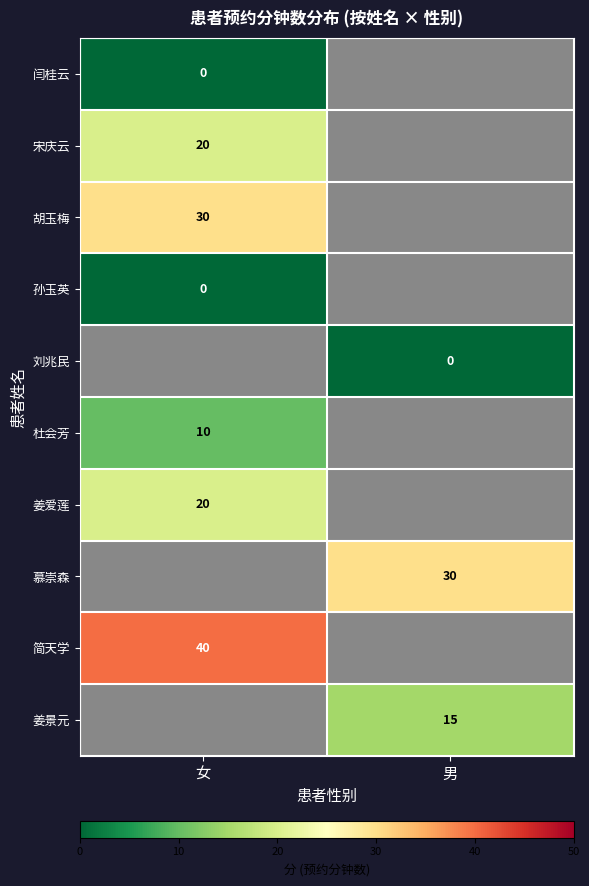

Is it true that 杜会芳 equals 13.6 at 女?

False